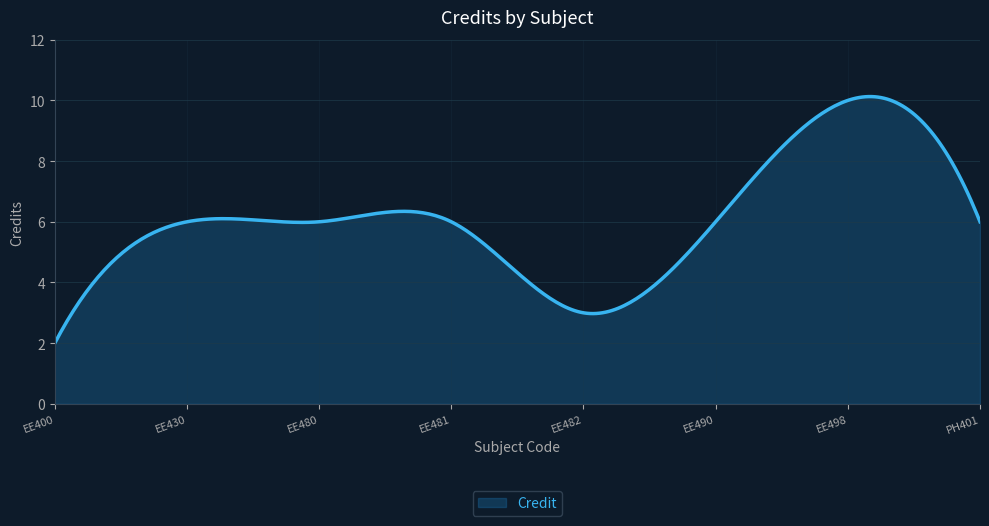

What is the minimum value shown in the chart?

2.0